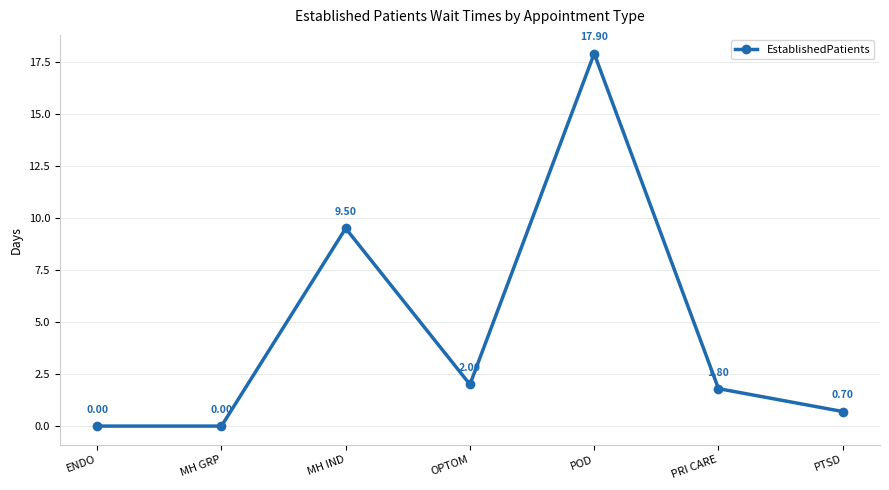

Does the chart display data point markers on the line(s)?

Yes